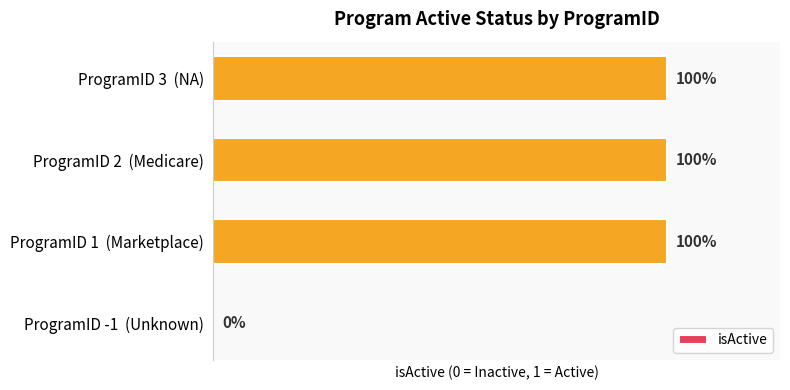

Are the bars grouped side by side (vs. stacked)?

No